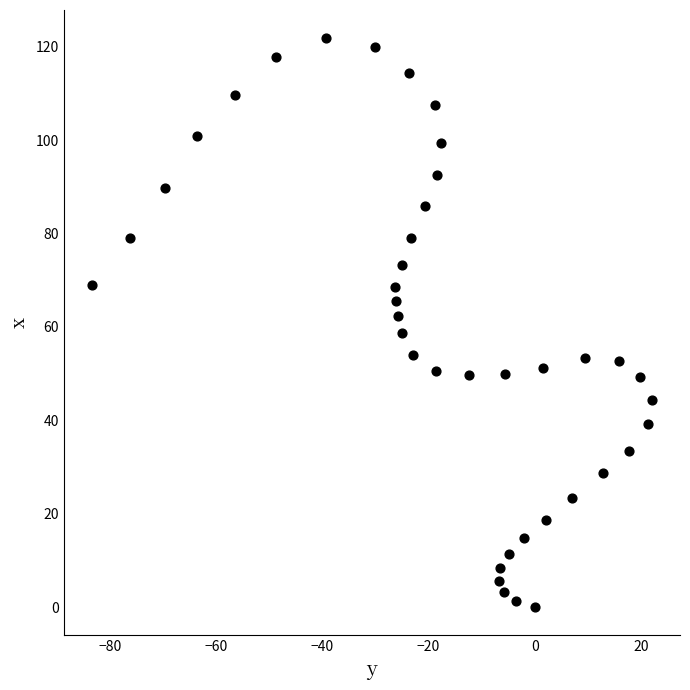

What is the range of Y values (max minus min)?

121.8